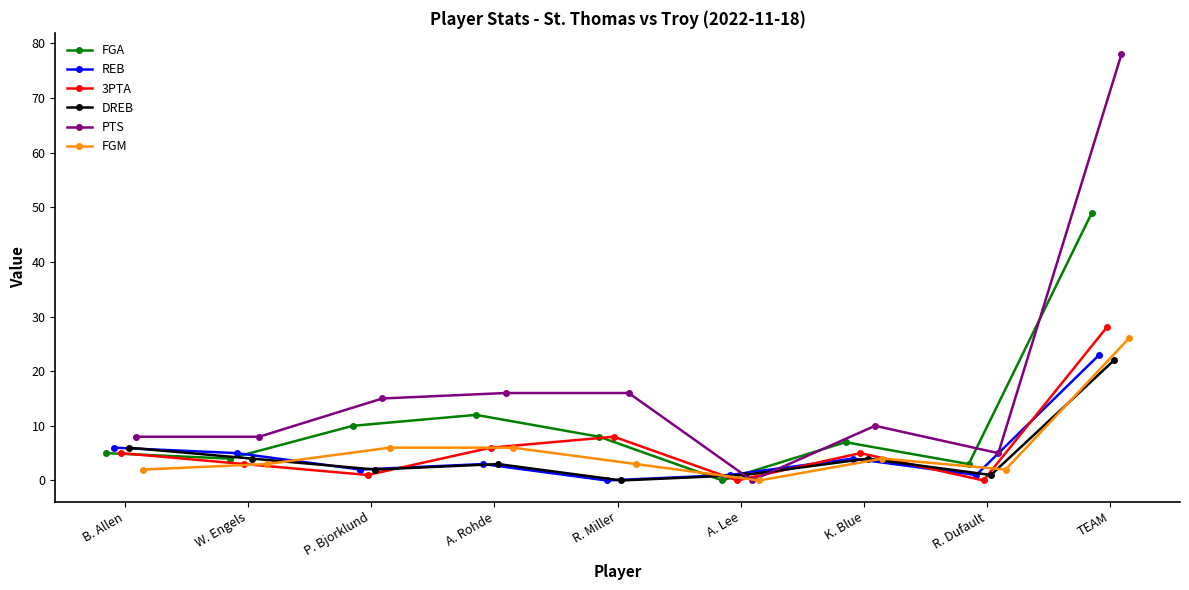

What is the value of the FGA point at the 2nd from the left?

4